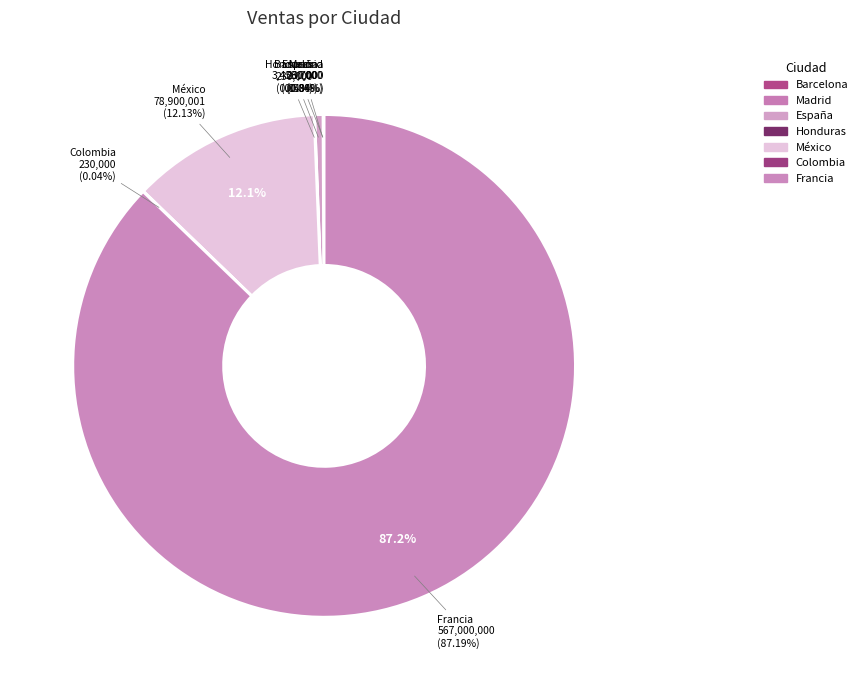

The Barcelona slice represents 0% of the pie. True or false?

True